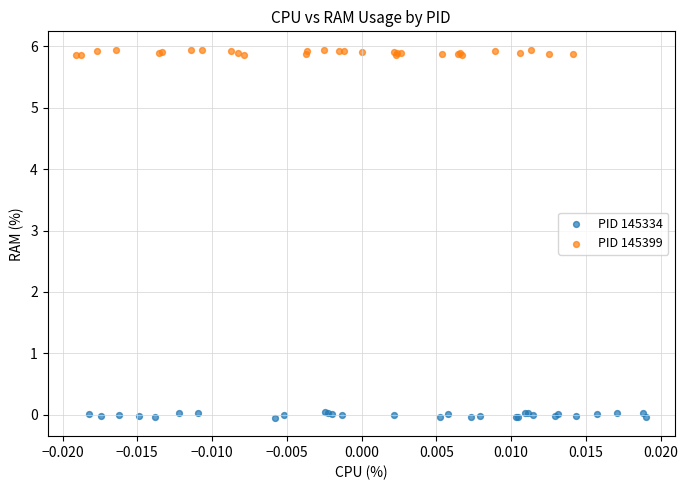

Which series contains the highest Y value?

PID 145399